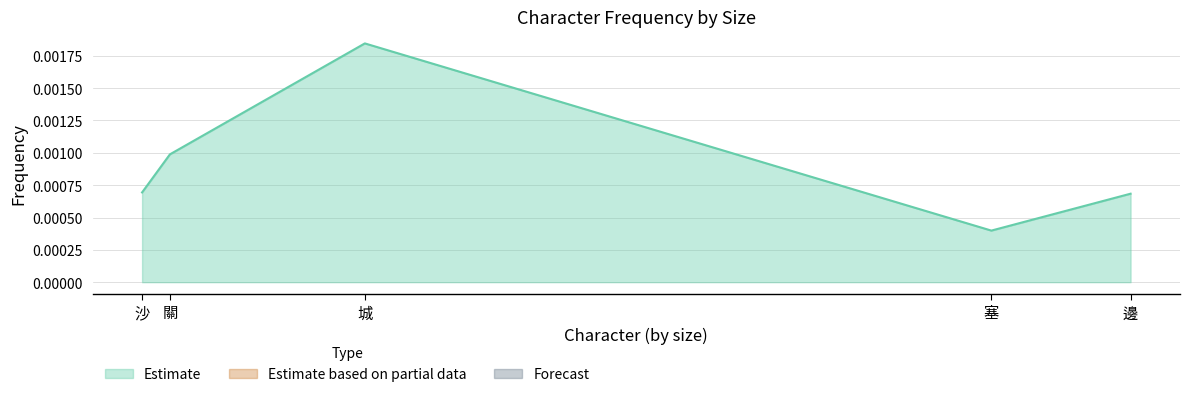

What position from the left is 城?

3